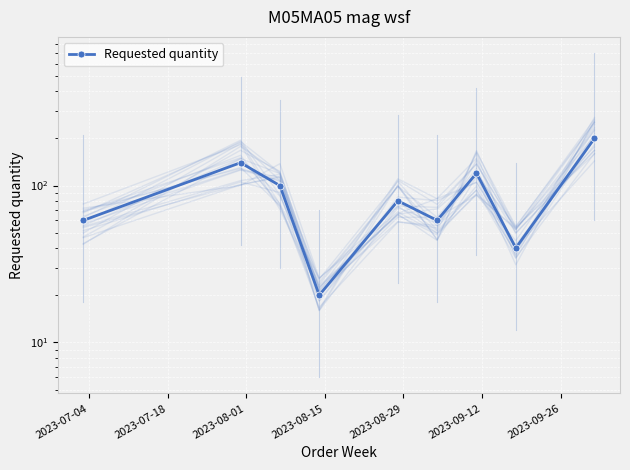

How many data points does each series have?

9